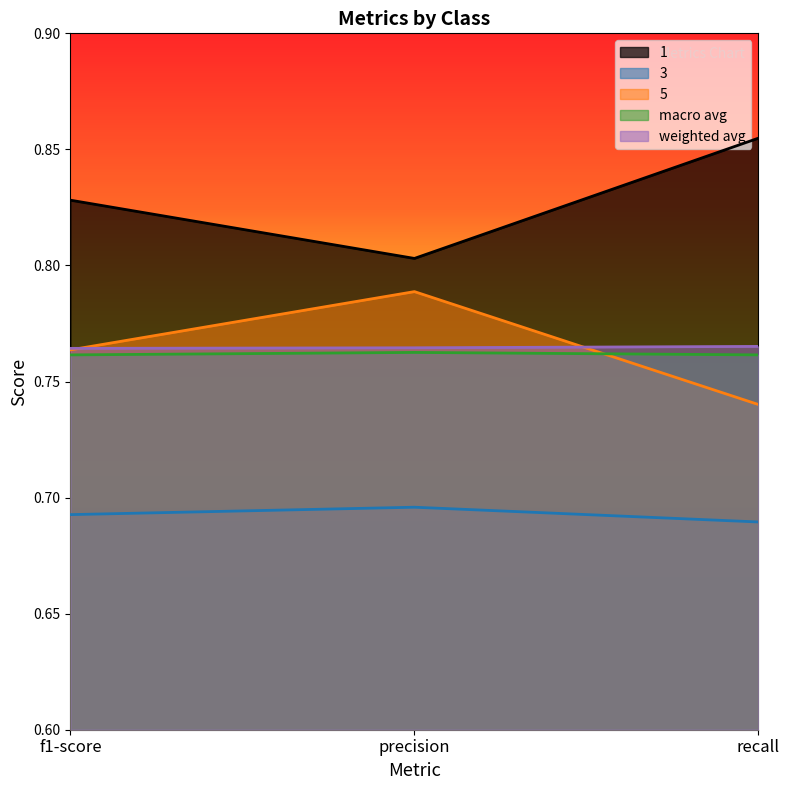

At which category is the sum across all series the highest?

precision